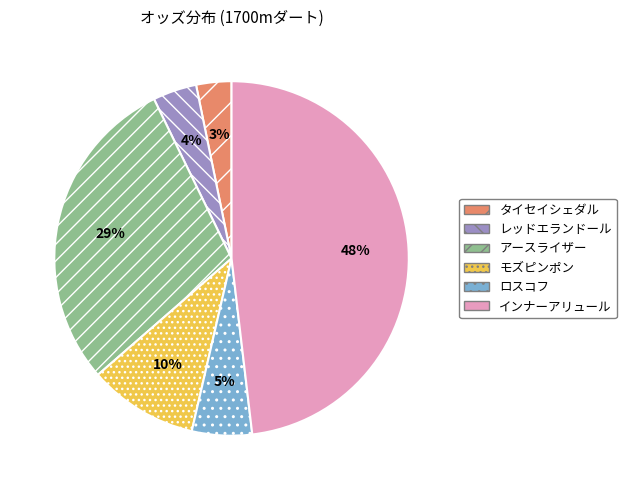

How many slices are in this pie chart?

6